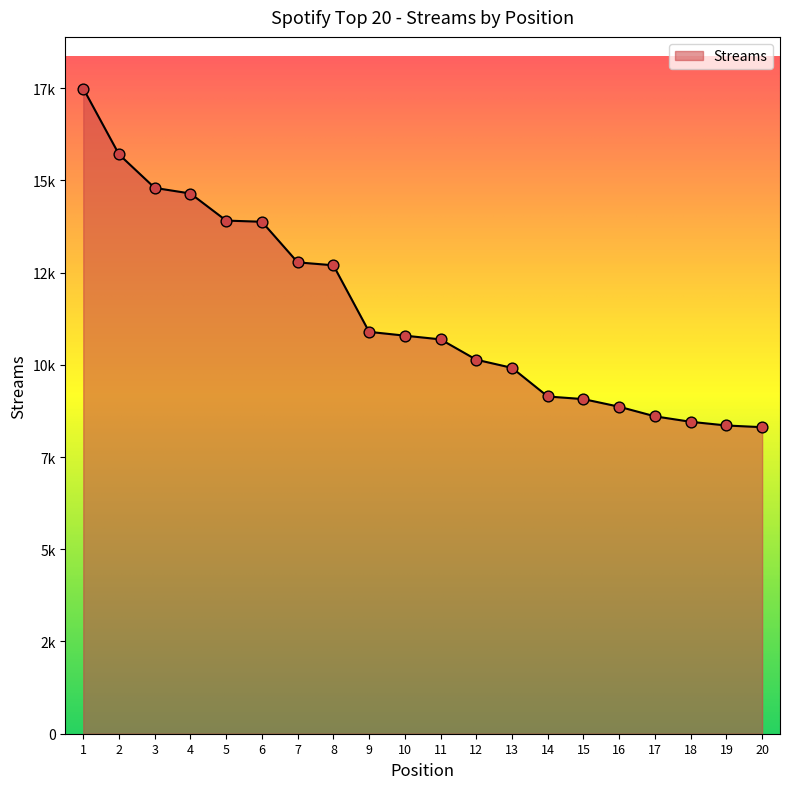

Does the chart have visible grid lines?

No